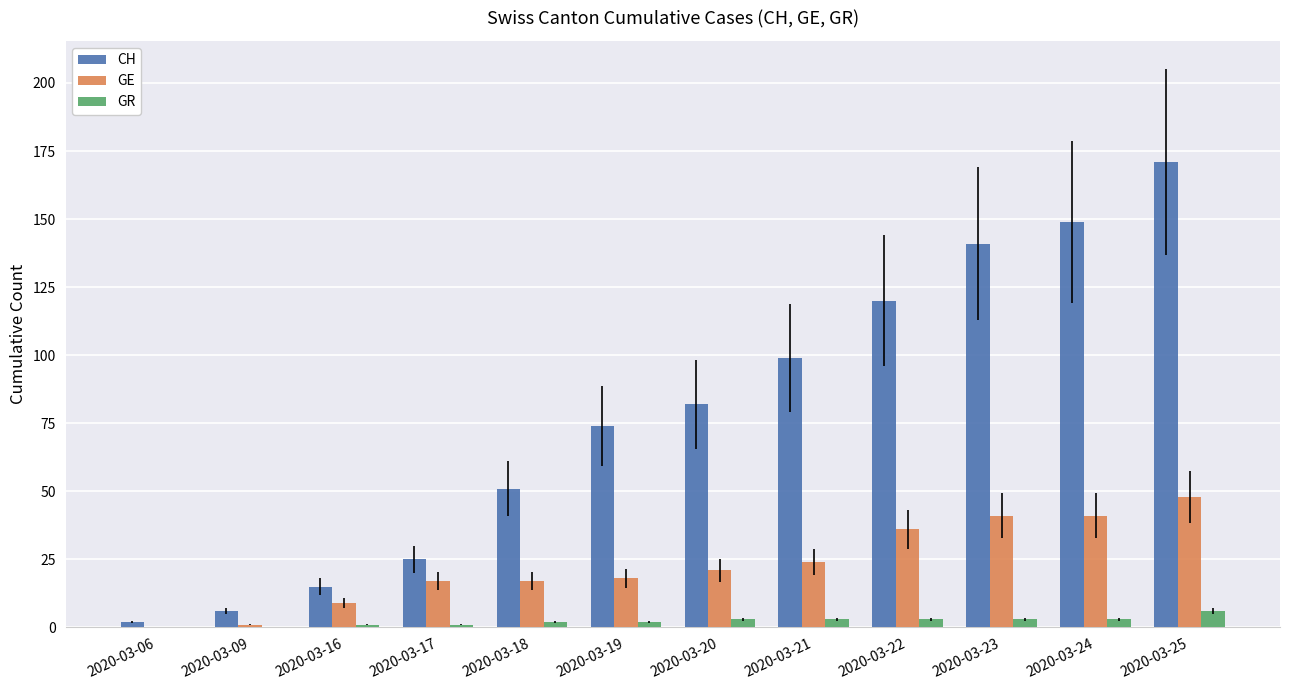

Reading left to right, transcribe all the data shown in this chart.

CH: 2	6	15	25	51	74	82	99	120	141	149	171
GE: 0	1	9	17	17	18	21	24	36	41	41	48
GR: 0	0	1	1	2	2	3	3	3	3	3	6